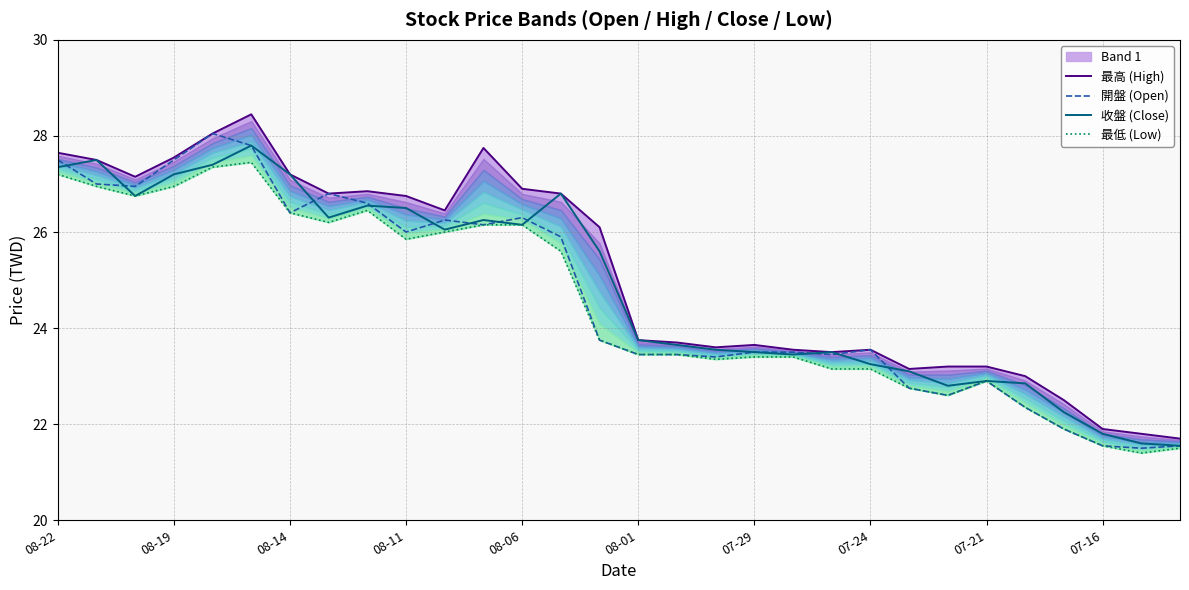

How many data points in 收盤 (Close) are less than 25?

15